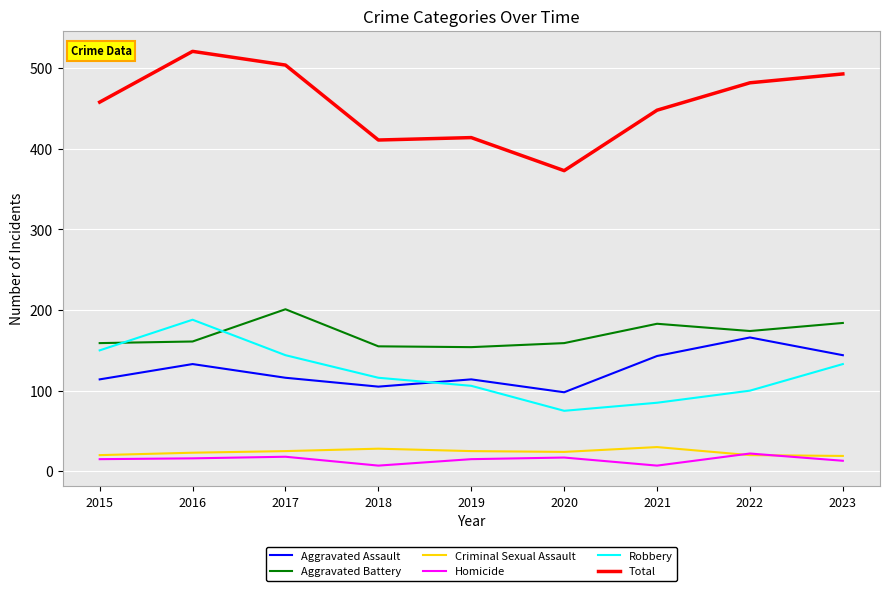

How many lines are shown in the chart?

6